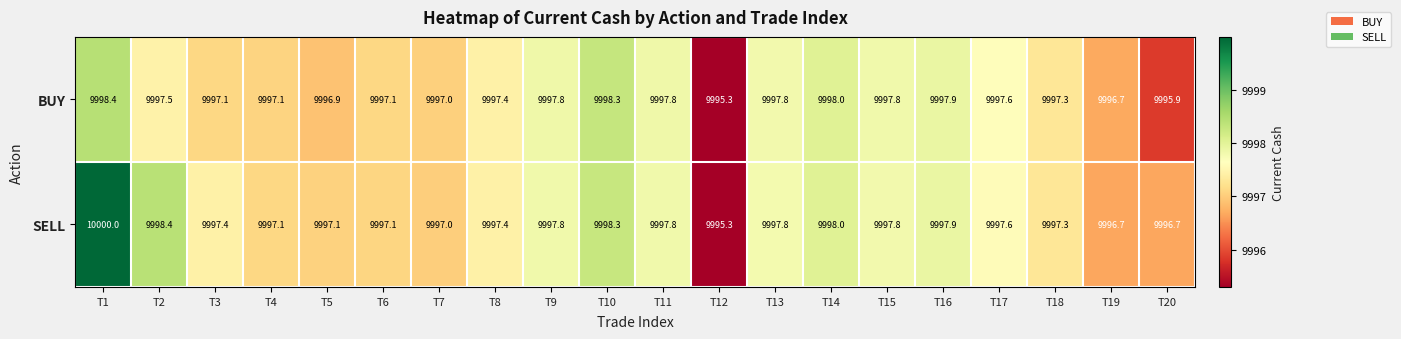

How many distinct data groups are displayed?

2